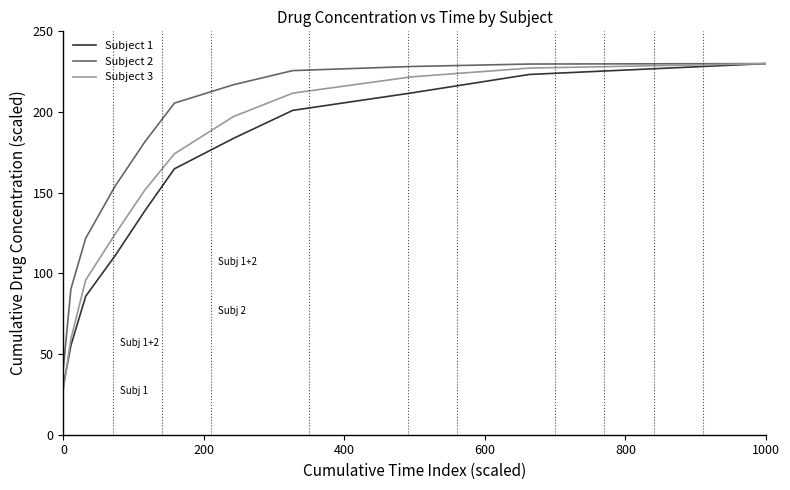

What is the greatest value displayed?

230.0